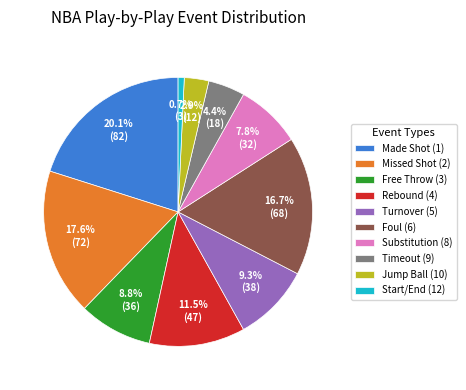

Between Jump Ball (10) and Timeout (9), which is larger?

Timeout (9)